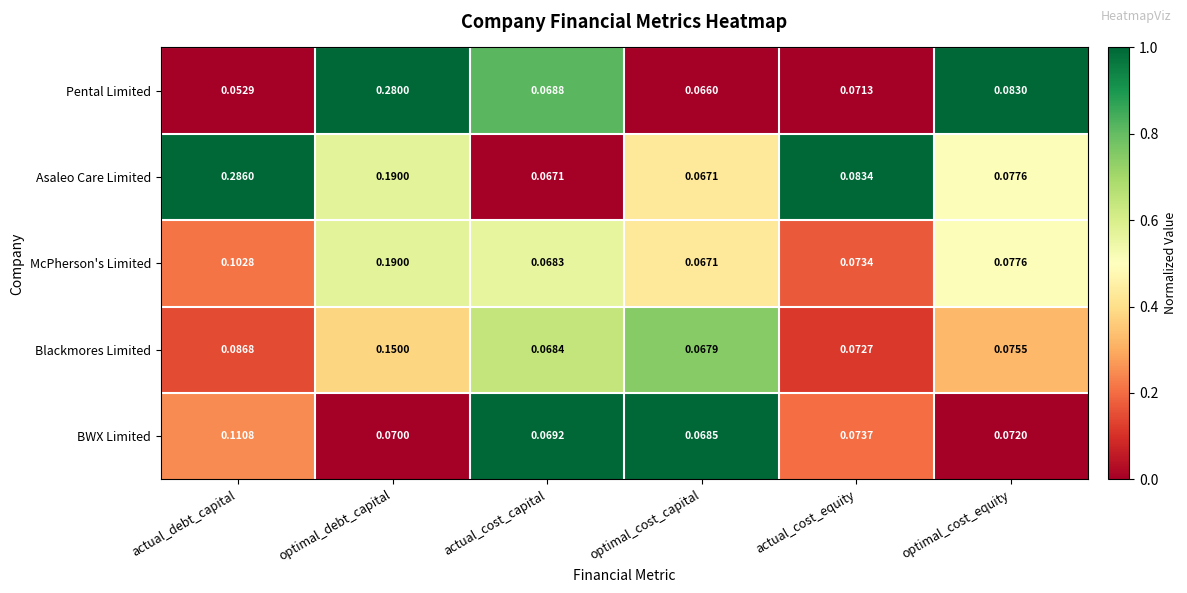

What is the total value across all series at actual_cost_equity?

0.4